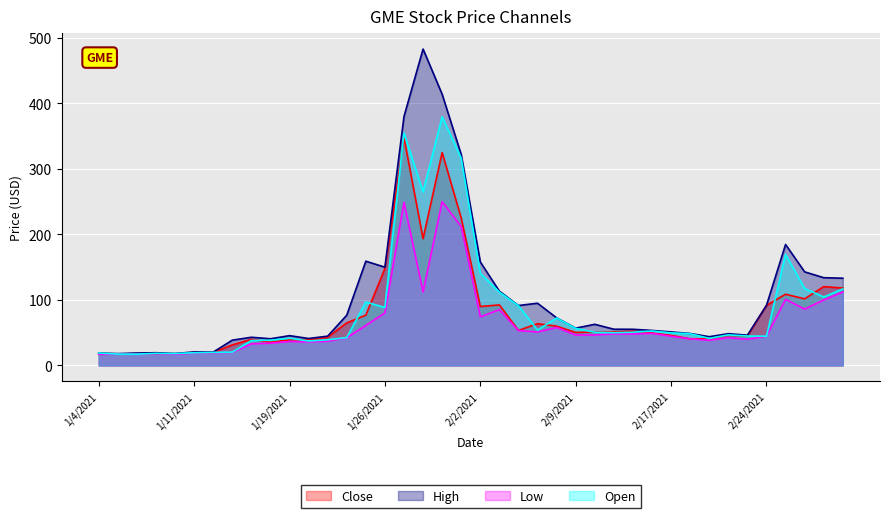

What is the average value of the High series?

102.8